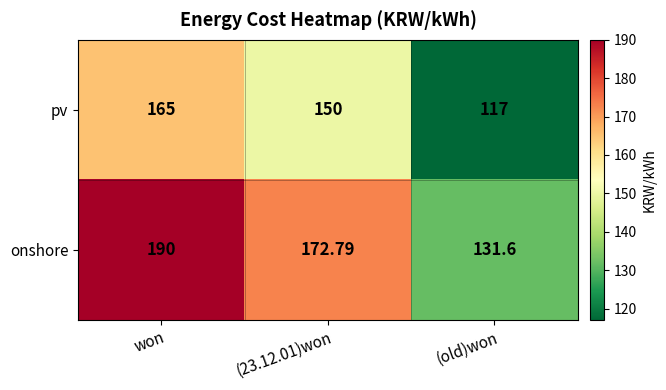

At which label does pv reach its peak?

won